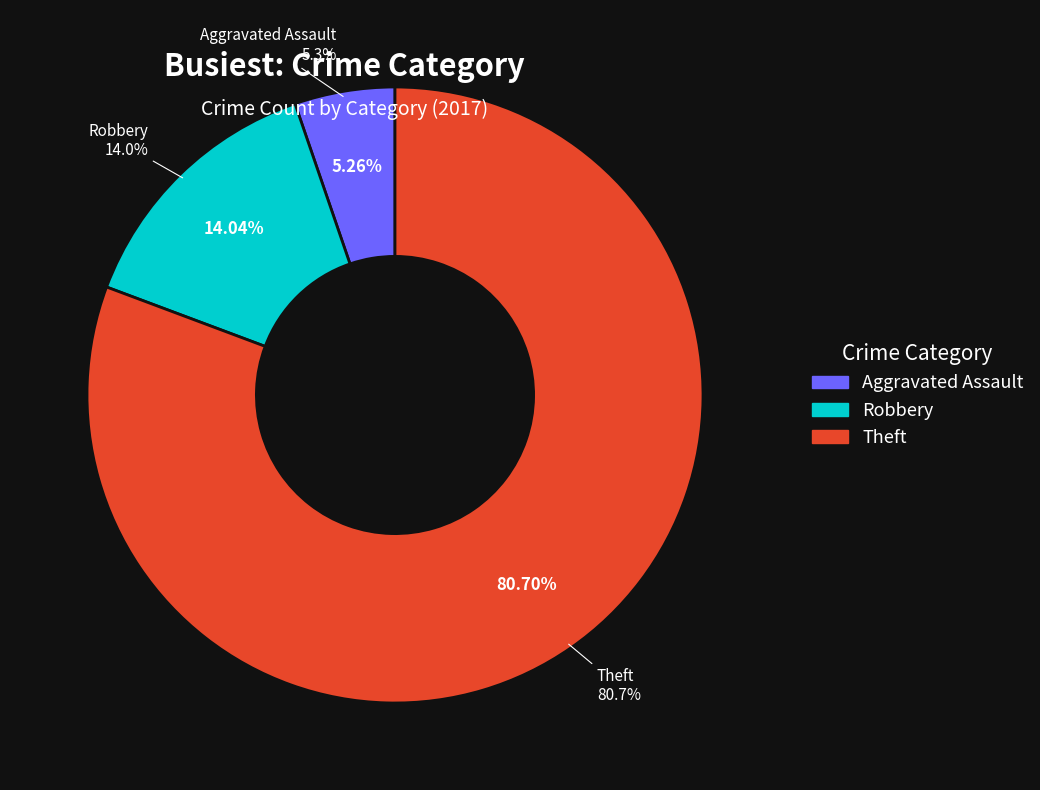

To the nearest percent, what percentage of the pie is Theft?

81%